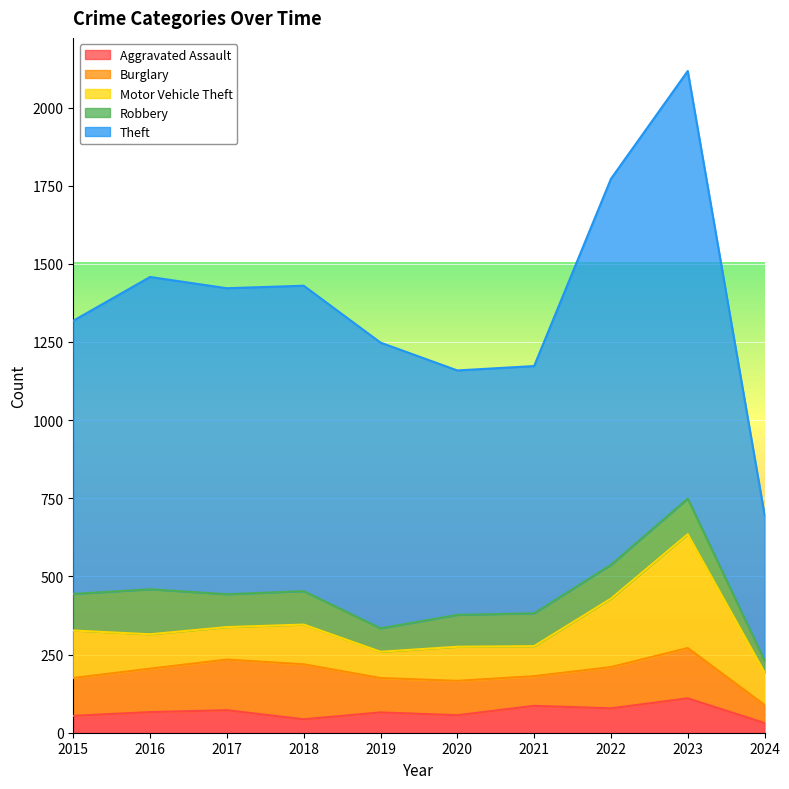

Reading left to right, extract all data points from this chart.

Aggravated Assault: 2015=54	2016=66	2017=72	2018=43	2019=65	2020=56	2021=86	2022=78	2023=110	2024=31
Burglary: 2015=121	2016=139	2017=162	2018=176	2019=110	2020=110	2021=95	2022=132	2023=161	2024=58
Motor Vehicle Theft: 2015=152	2016=110	2017=104	2018=127	2019=84	2020=109	2021=96	2022=219	2023=364	2024=104
Robbery: 2015=117	2016=144	2017=105	2018=107	2019=75	2020=102	2021=105	2022=108	2023=114	2024=38
Theft: 2015=874	2016=999	2017=979	2018=977	2019=914	2020=782	2021=791	2022=1235	2023=1368	2024=466